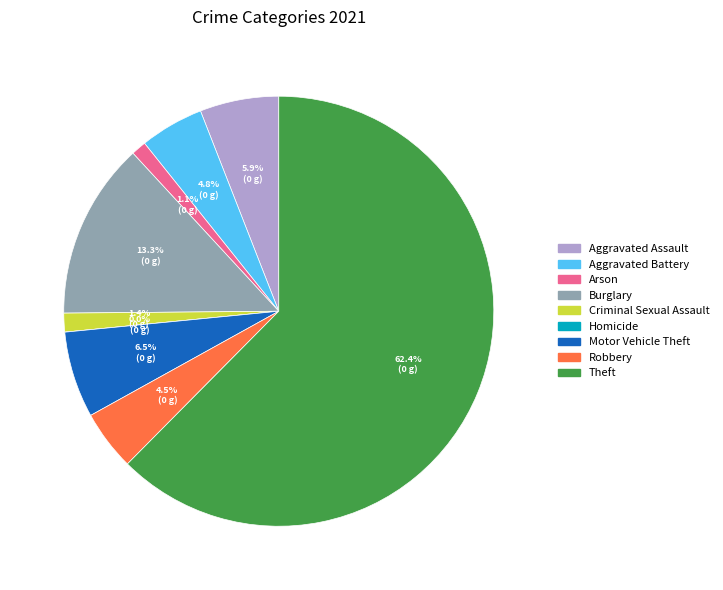

To the nearest percent, what is the average slice percentage?

11%